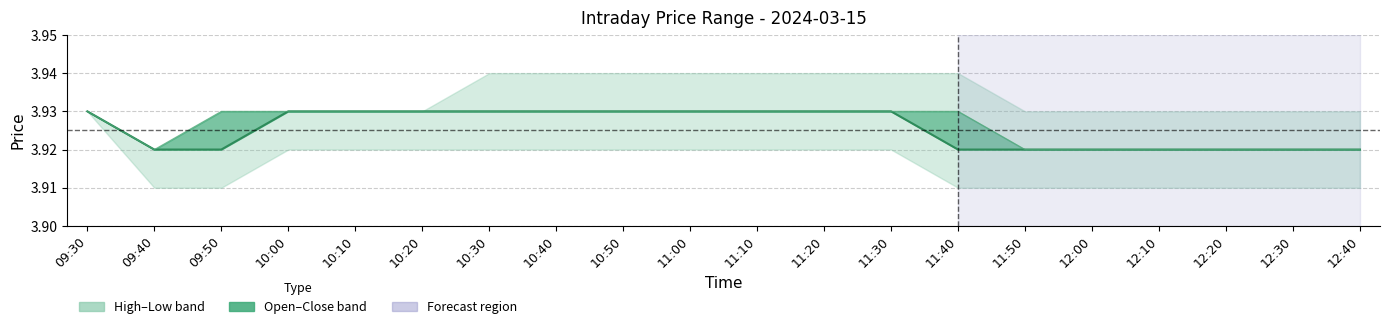

What is the maximum value shown in the chart?

3.9